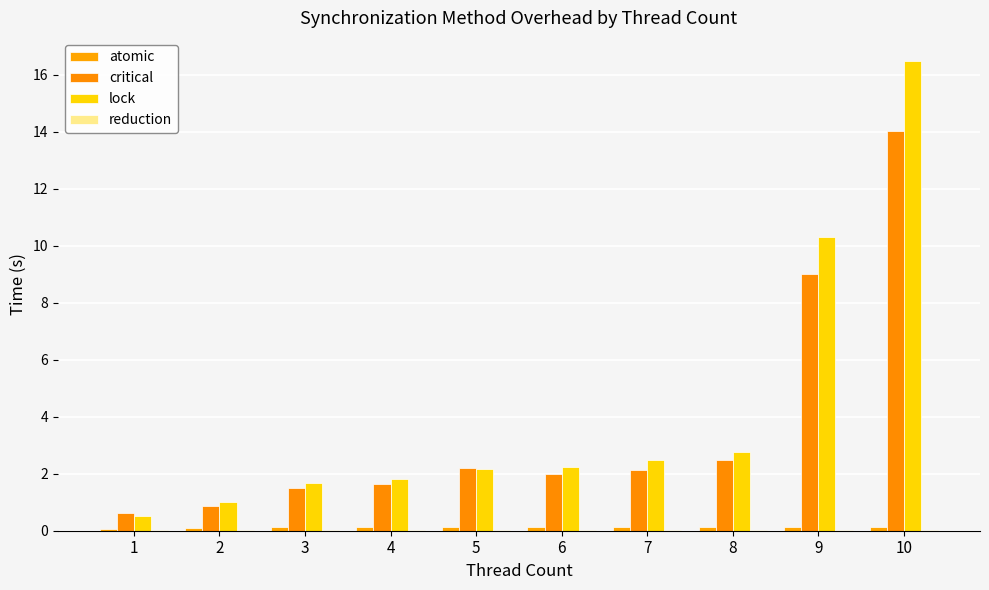

Between 3 and 6, which series saw the biggest shift?

lock